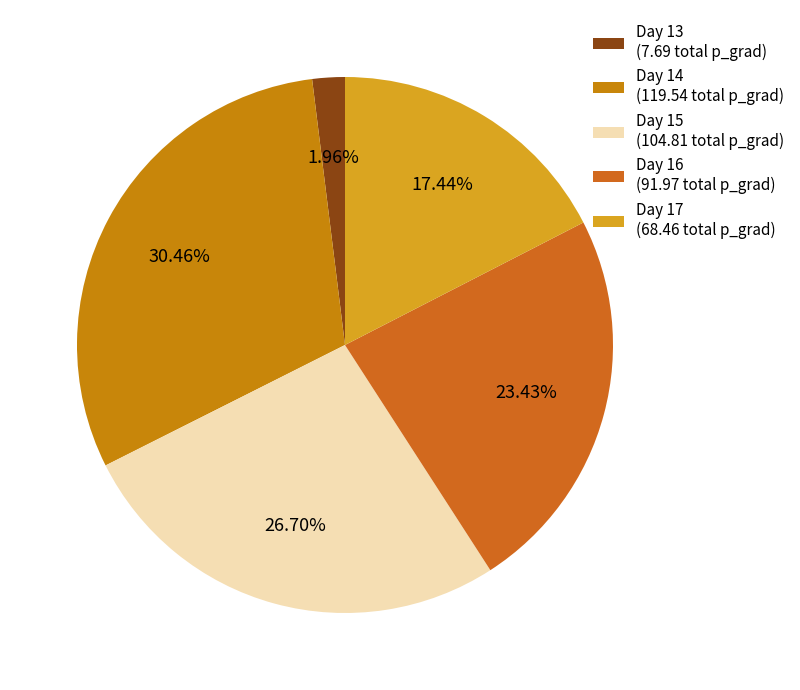

Is it true that Day 14 is 21% of the pie?

False